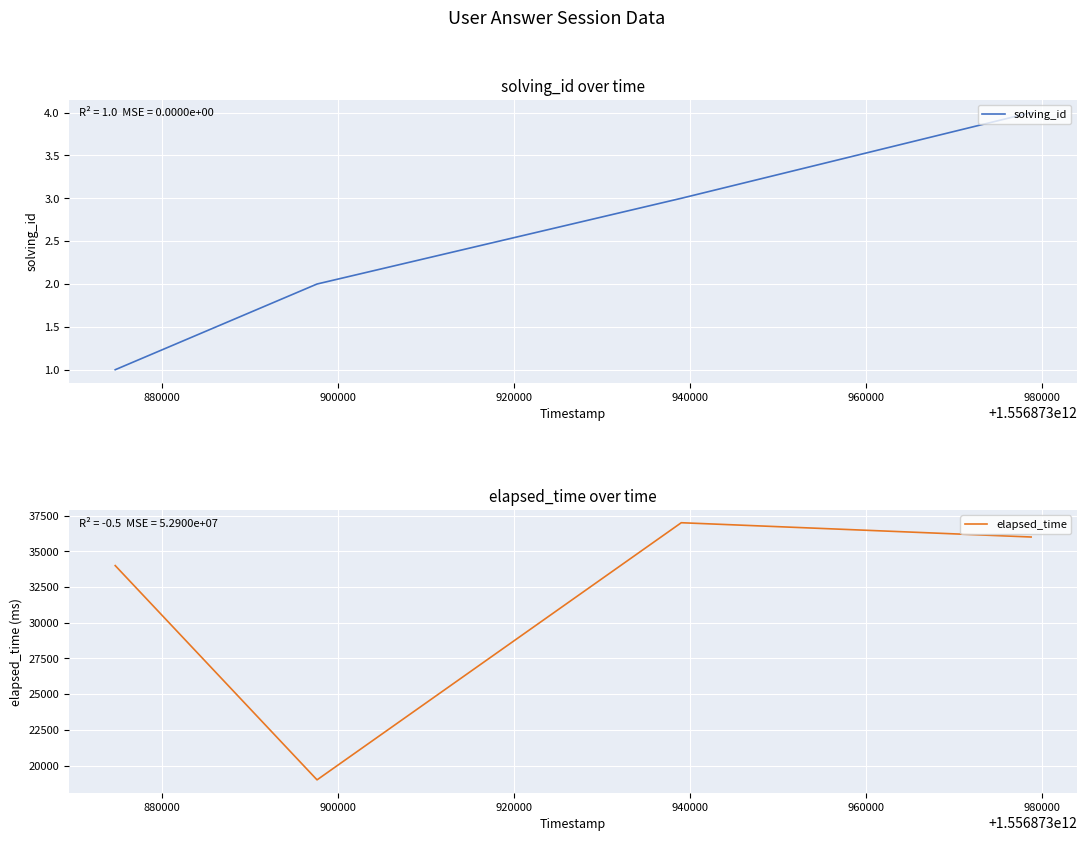

True or false: solving_id and elapsed_time intersect in this chart.

False